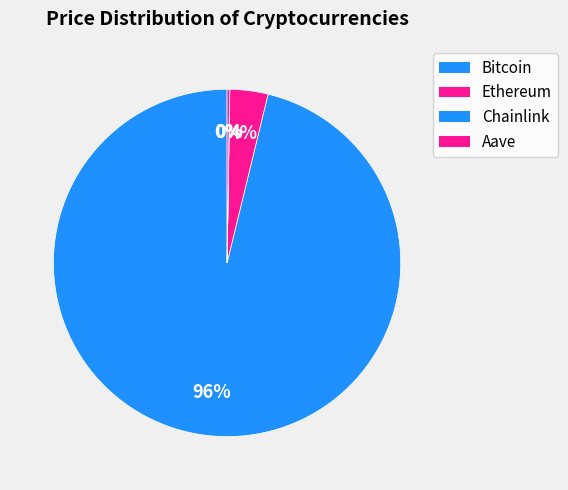

Between Chainlink and Bitcoin, which is larger?

Bitcoin